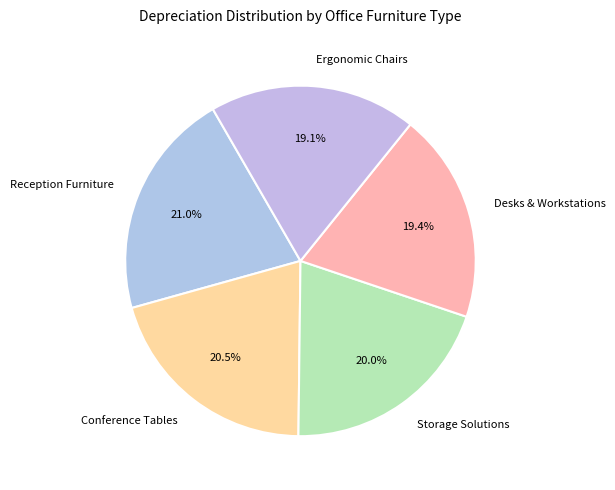

Approximately how many times larger is the value at Ergonomic Chairs compared to Reception Furniture?

0.9